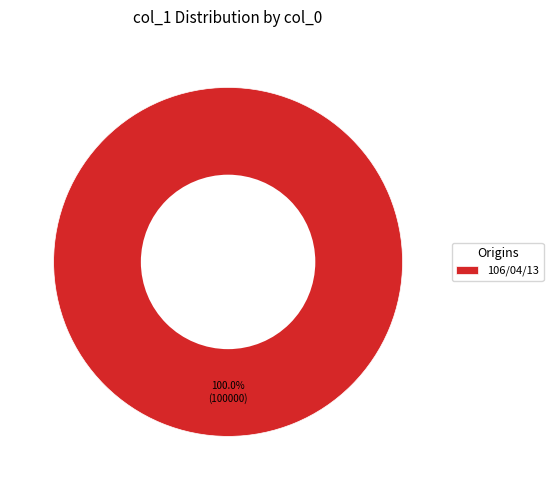

Which category accounts for the majority?

106/04/13